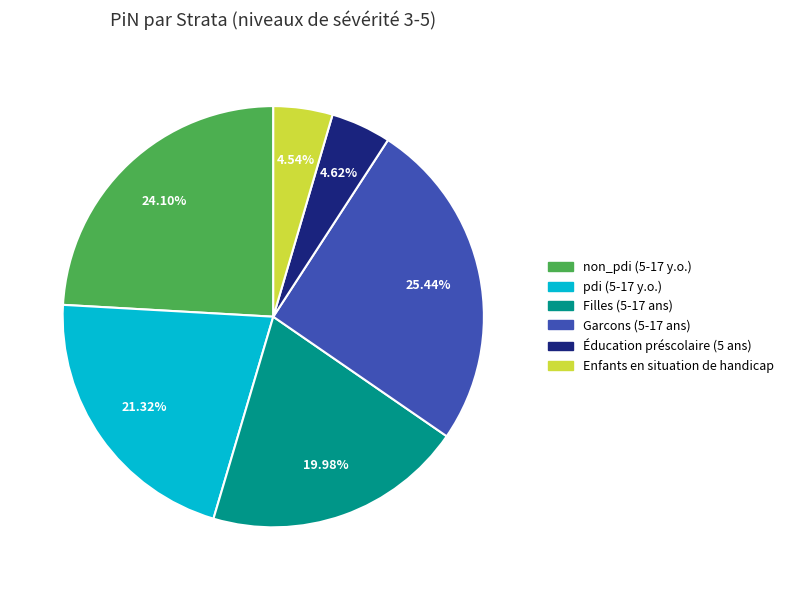

Does Filles (5-17 ans) represent more than half of the total?

No